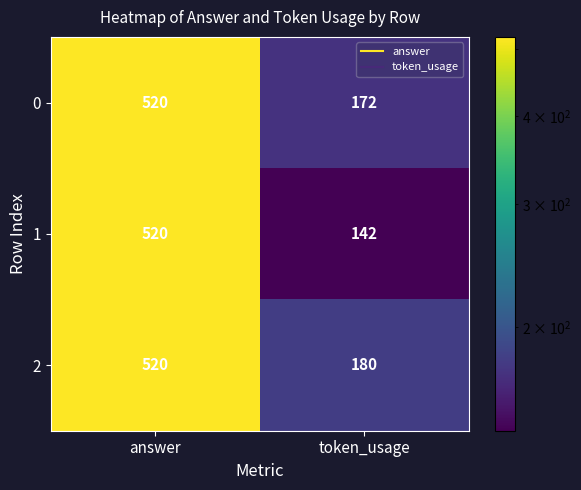

What is the total value across all series at token_usage?

494